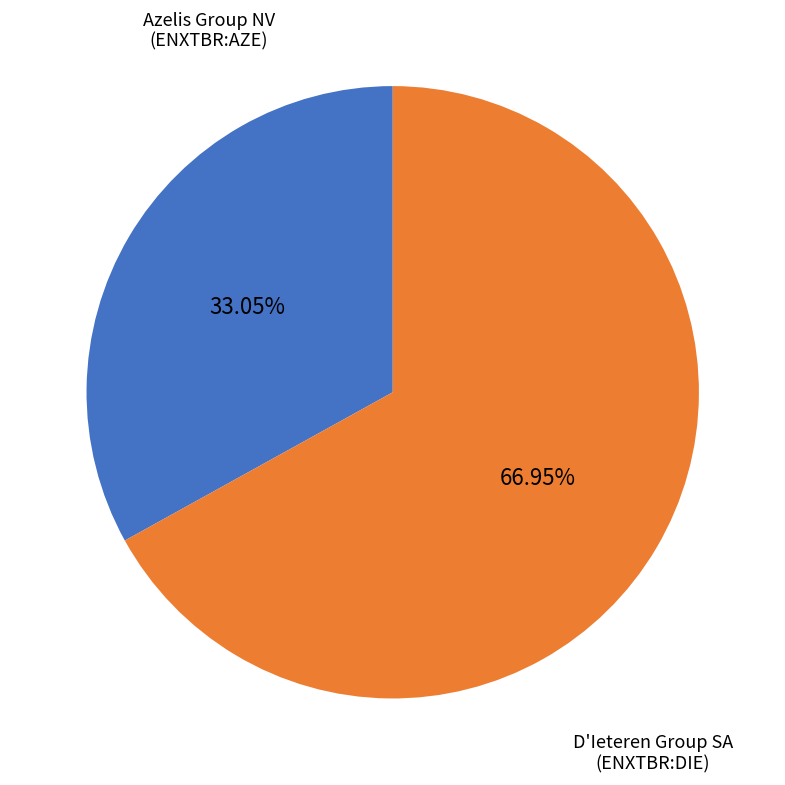

Is there any slice that represents more than half of the pie?

Yes